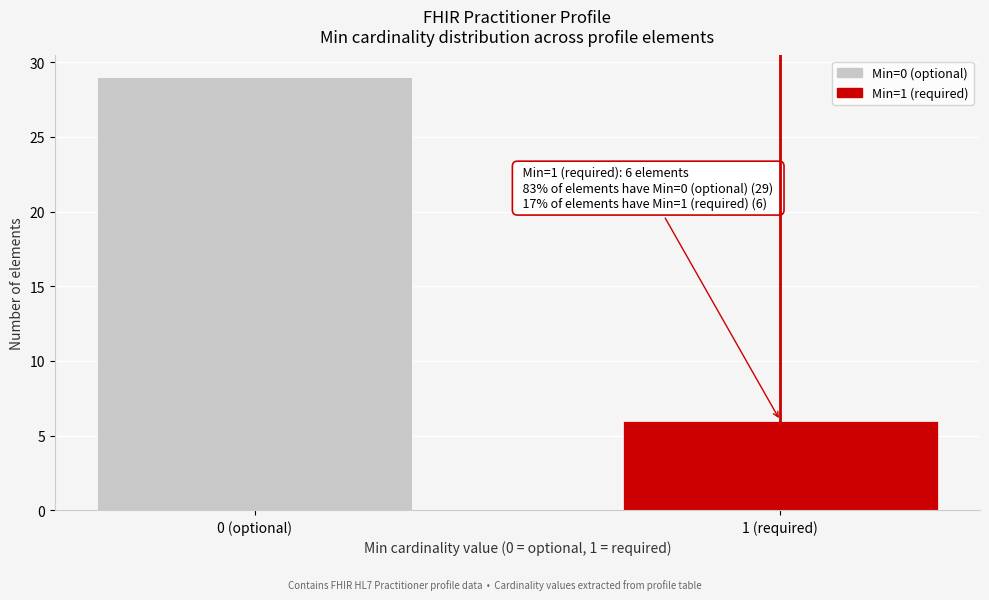

Reading left to right, extract all data points from this chart.

29	6